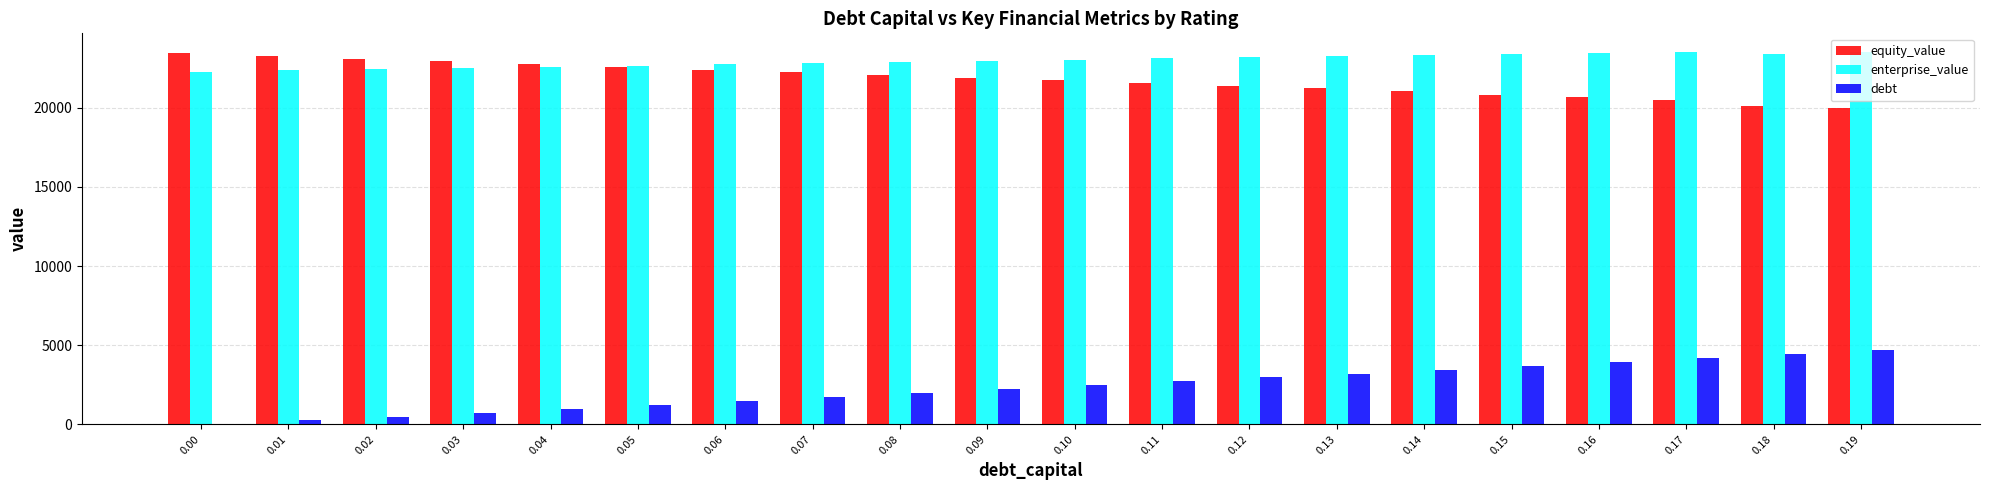

What is the sum of all equity_value values?

435814.2